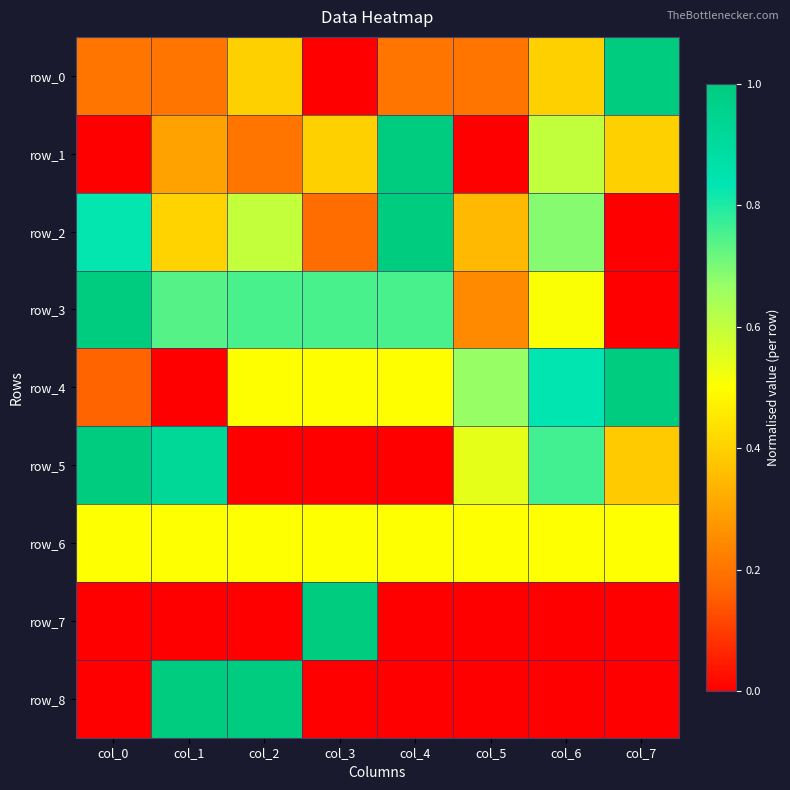

Which category has the lowest value in the row_8 series?

col_0